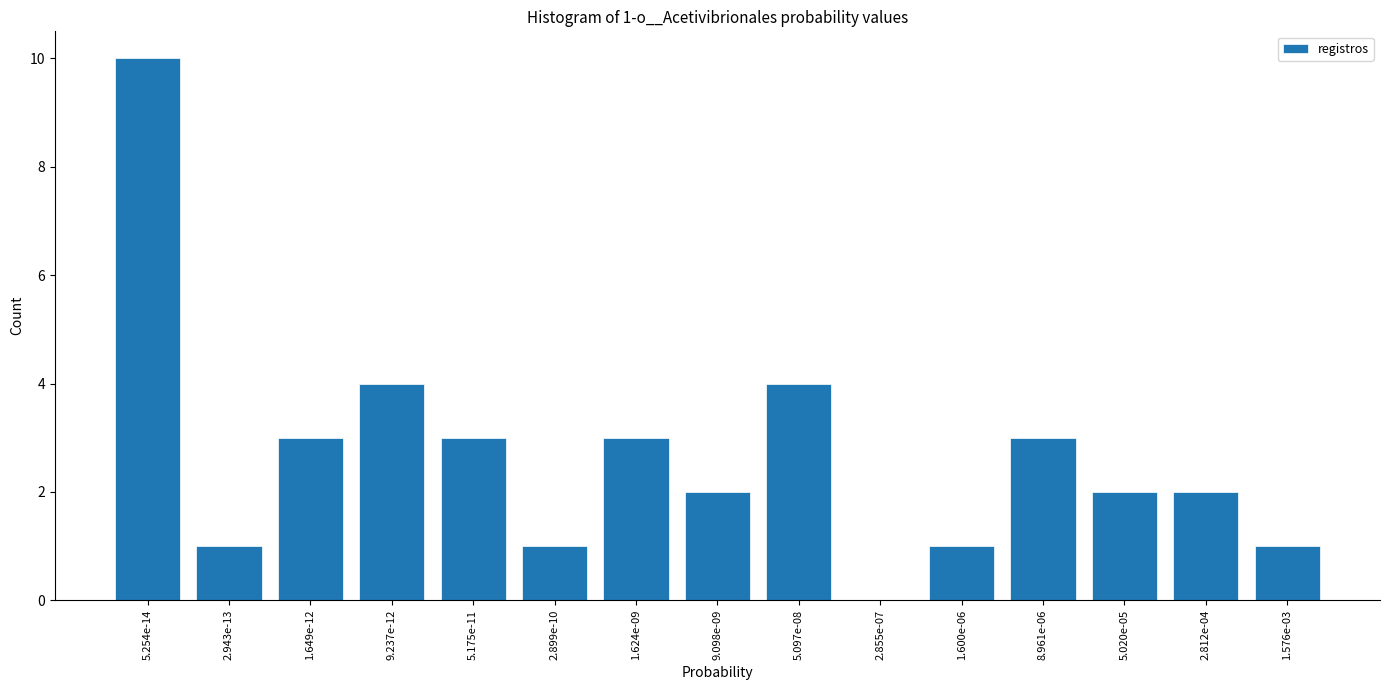

Reading left to right, extract all data points from this chart.

5.254e-14=10	2.943e-13=1	1.649e-12=3	9.237e-12=4	5.175e-11=3	2.899e-10=1	1.624e-09=3	9.098e-09=2	5.097e-08=4	2.855e-07=0	1.600e-06=1	8.961e-06=3	5.020e-05=2	2.812e-04=2	1.576e-03=1